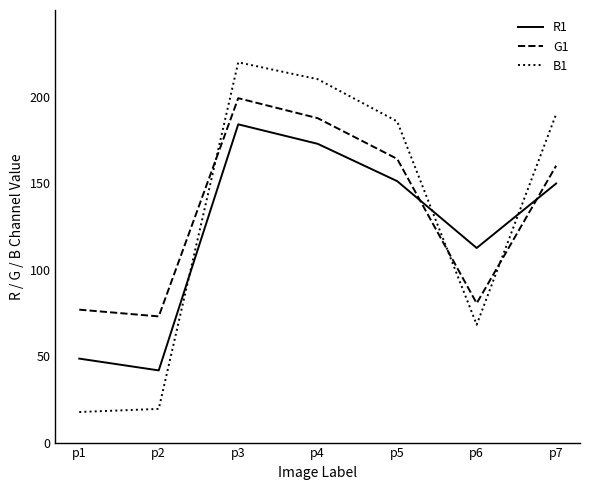

At which label is R1 closest to 112?

p6